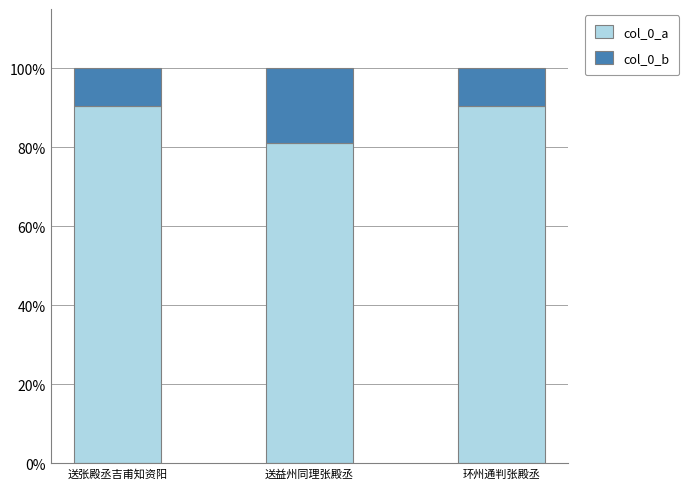

How many bars are there in total?

3